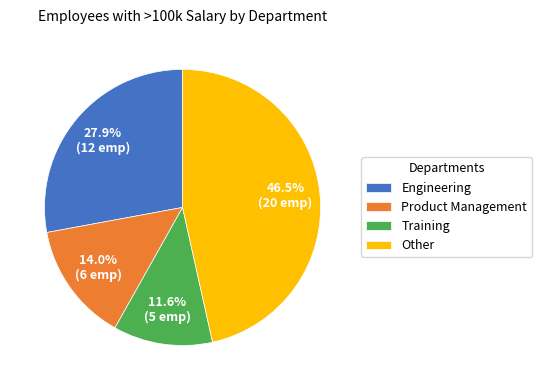

Which category has the smallest portion of the pie?

Training